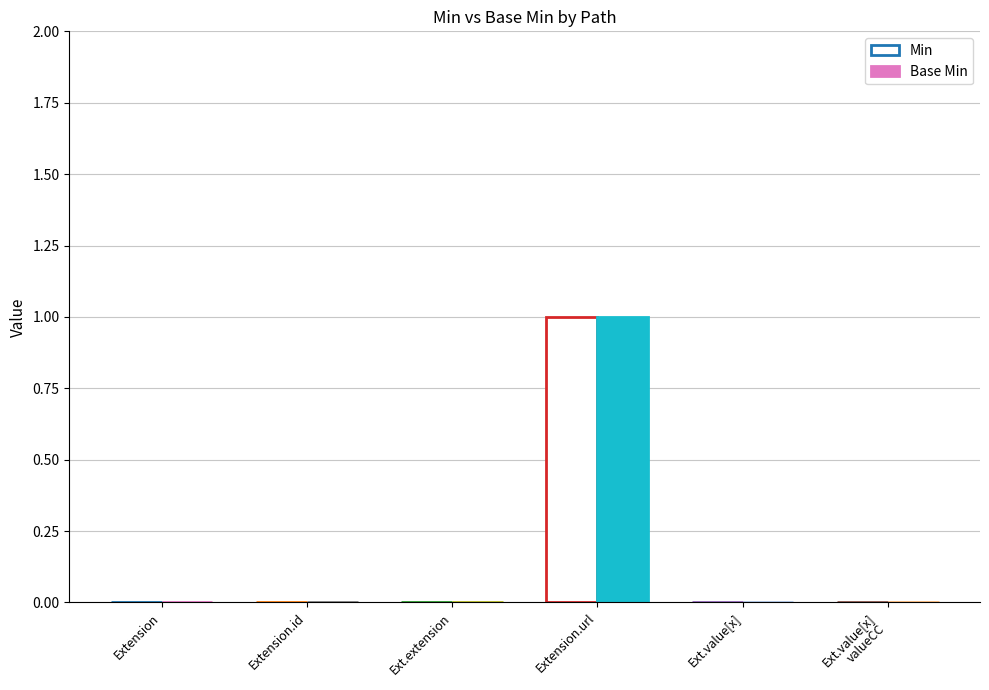

List the labels in order of Min value, largest first.

Extension.url, Extension, Extension.id, Extension.extension, Extension.value[x], Extension.value[x] valueCodeableConcept